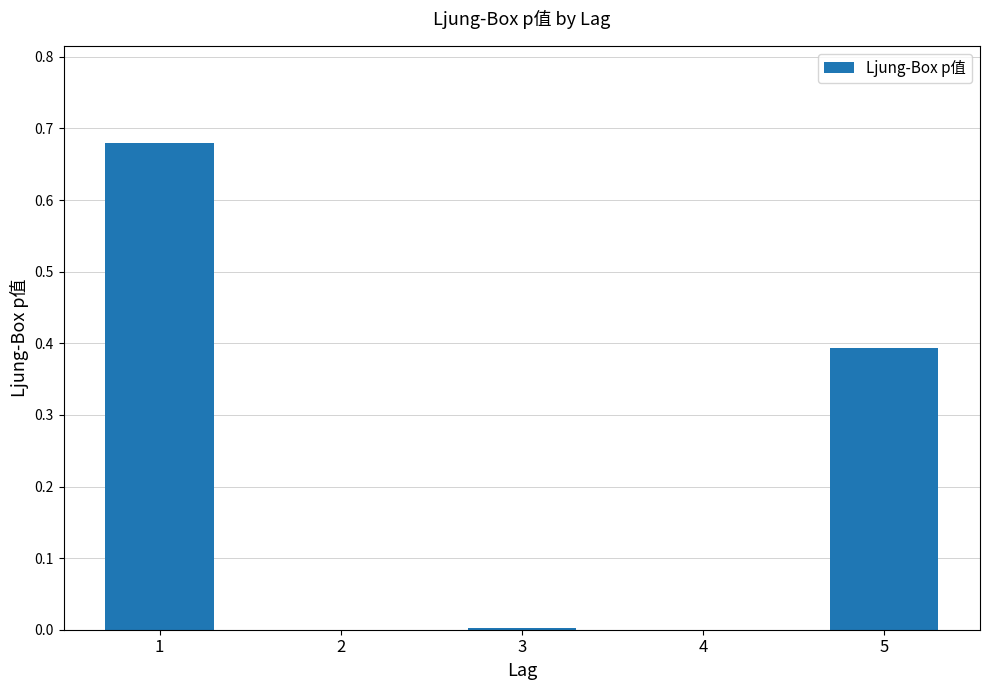

Is it true that the value at 3 is 0.0?

True